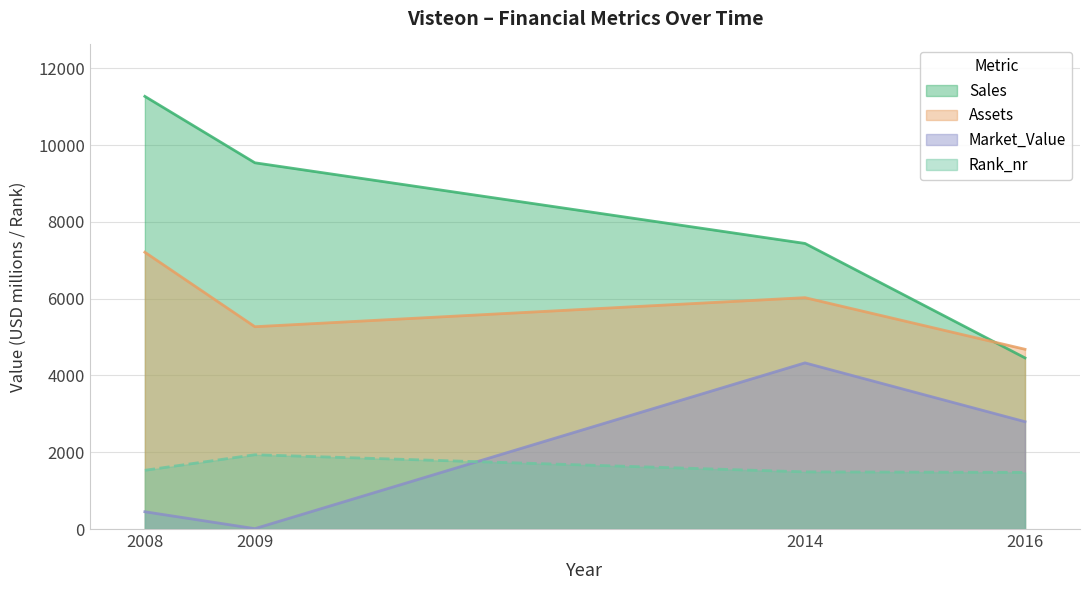

How many lines are shown in the chart?

4